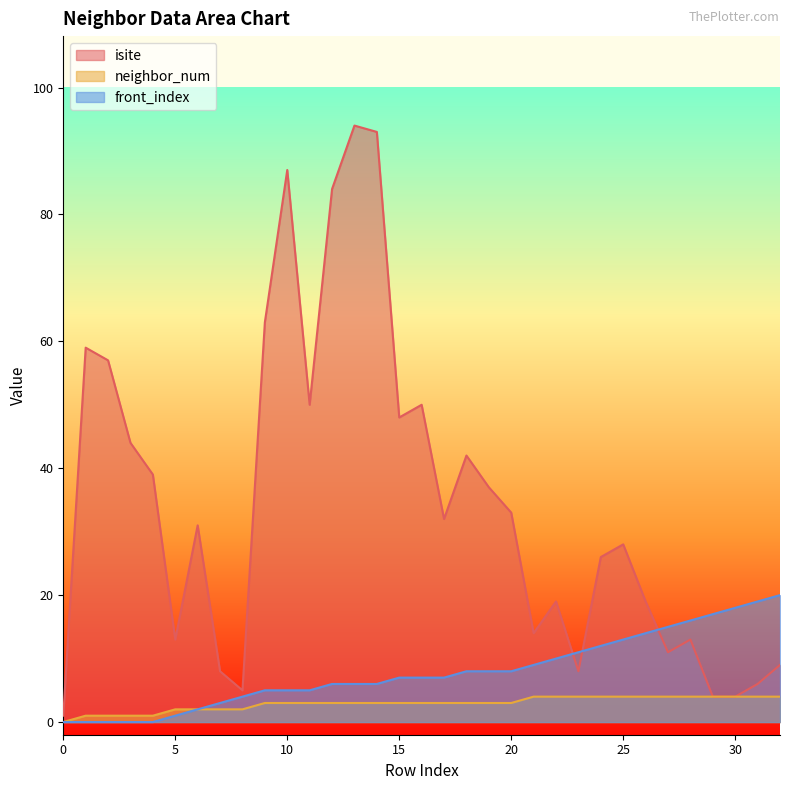

Which has a higher value, 26 or 25?

25